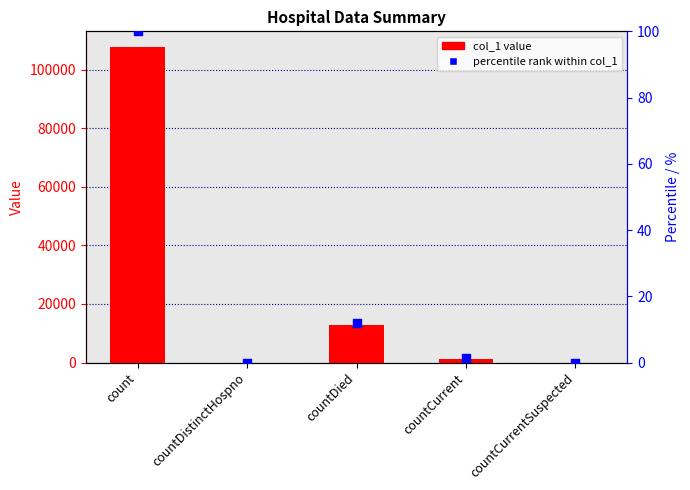

Is the value of percentile rank at countDied greater than the value of col_1 at countDistinctHospno?

Yes